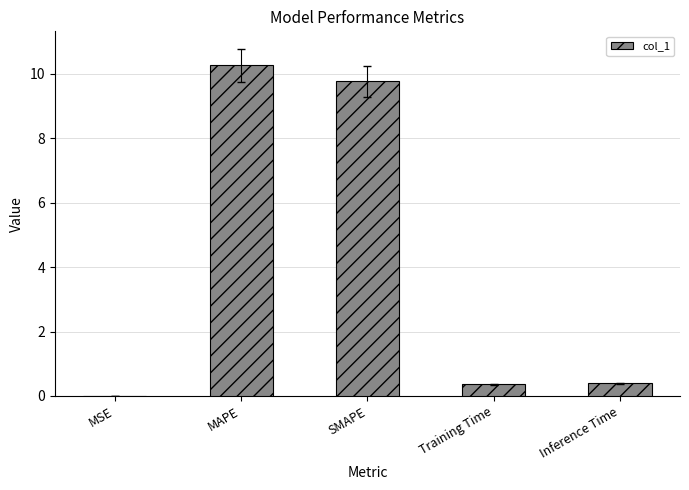

What is the sum of all values?

20.8